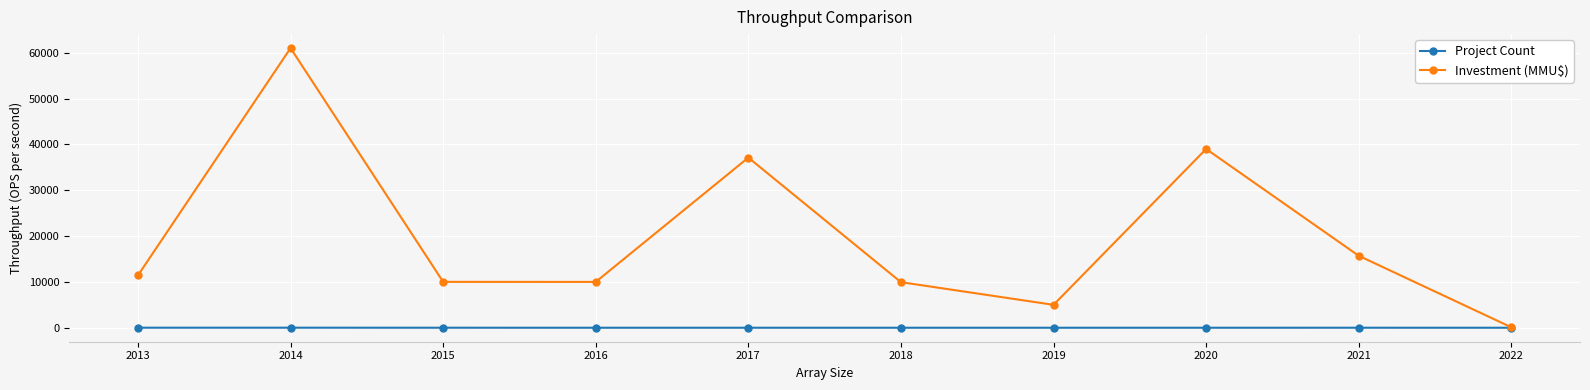

True or false: Investment (MMU$) has a value of 39000 at 2020.

True